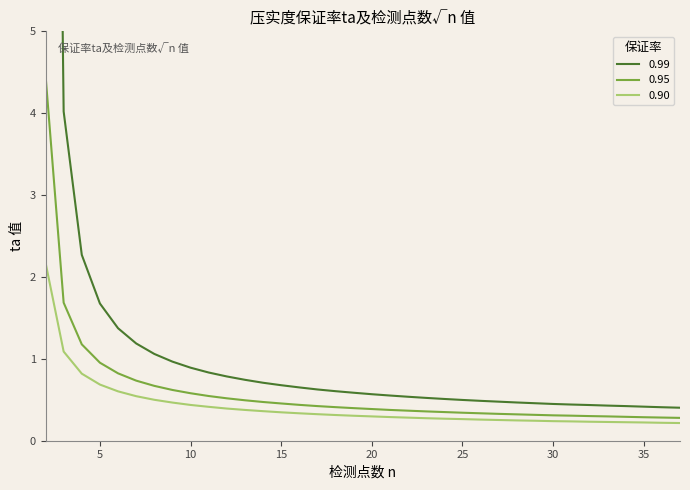

Between 19 and 35, which is larger?

19